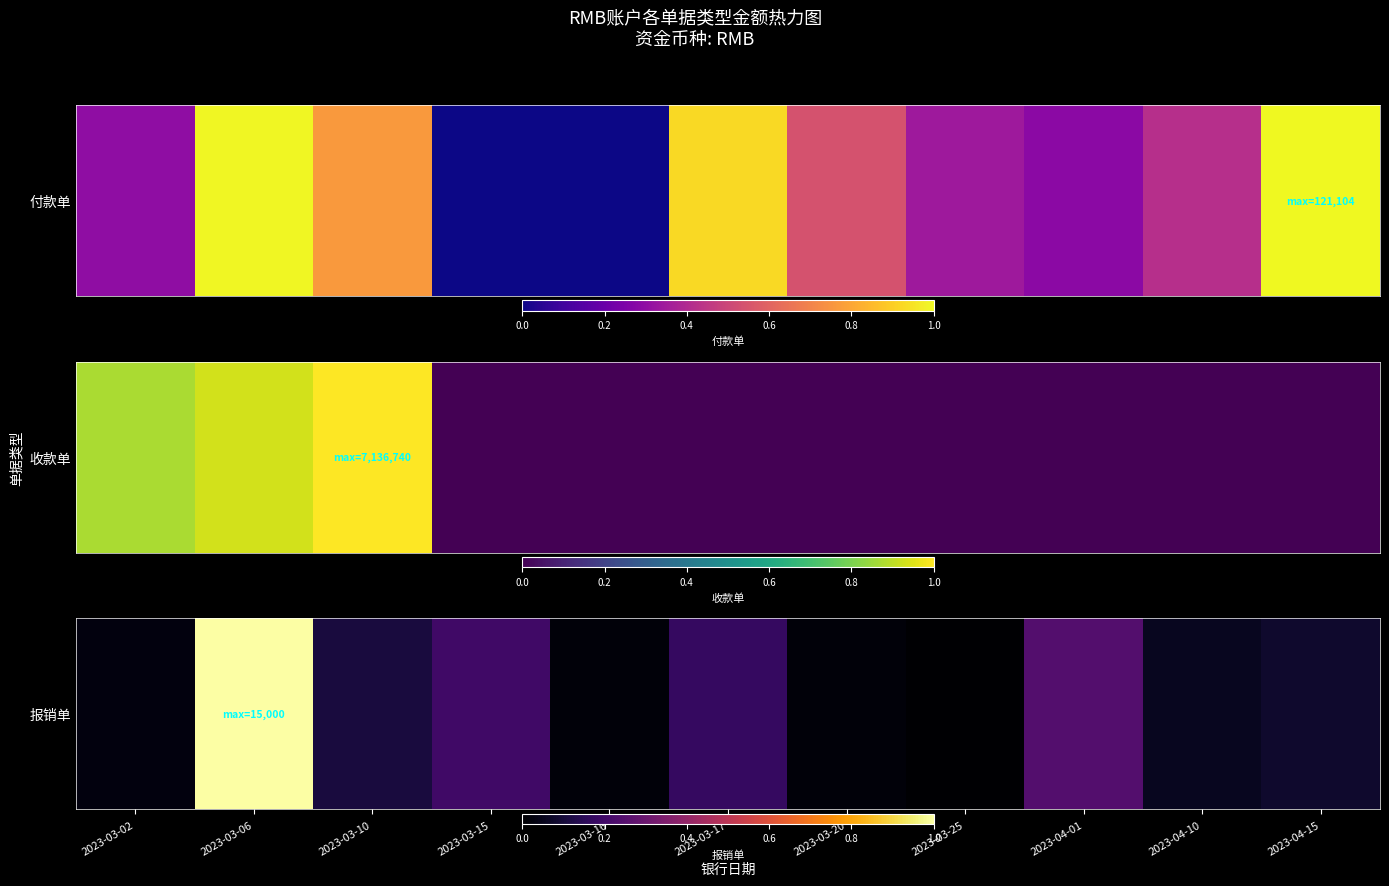

Count the number of data series in this chart.

1